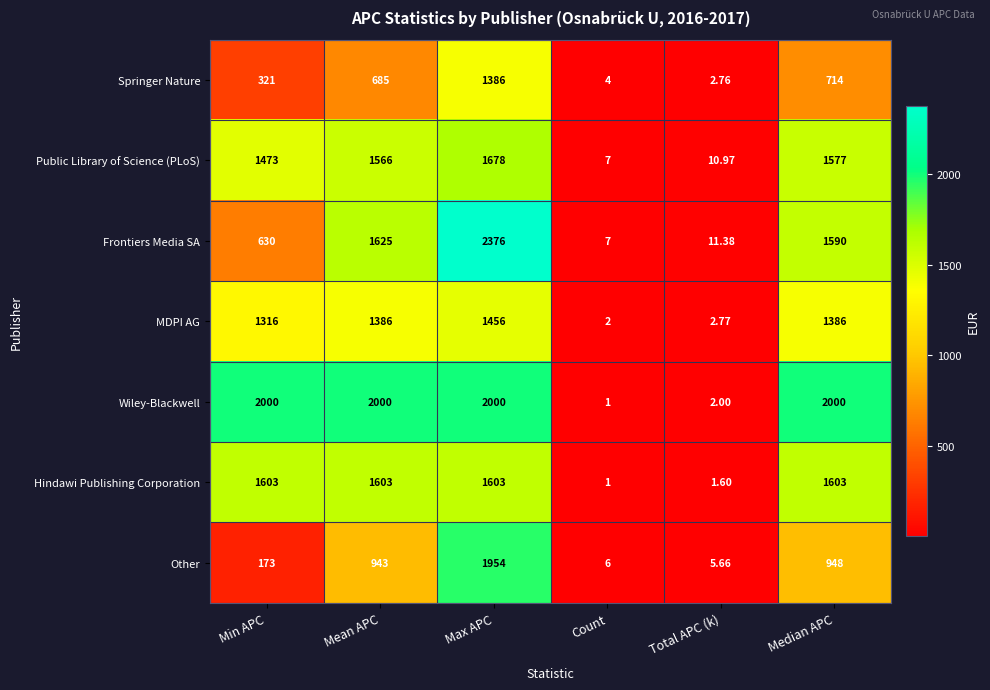

At which label does Springer Nature reach its minimum?

Total APC (k)